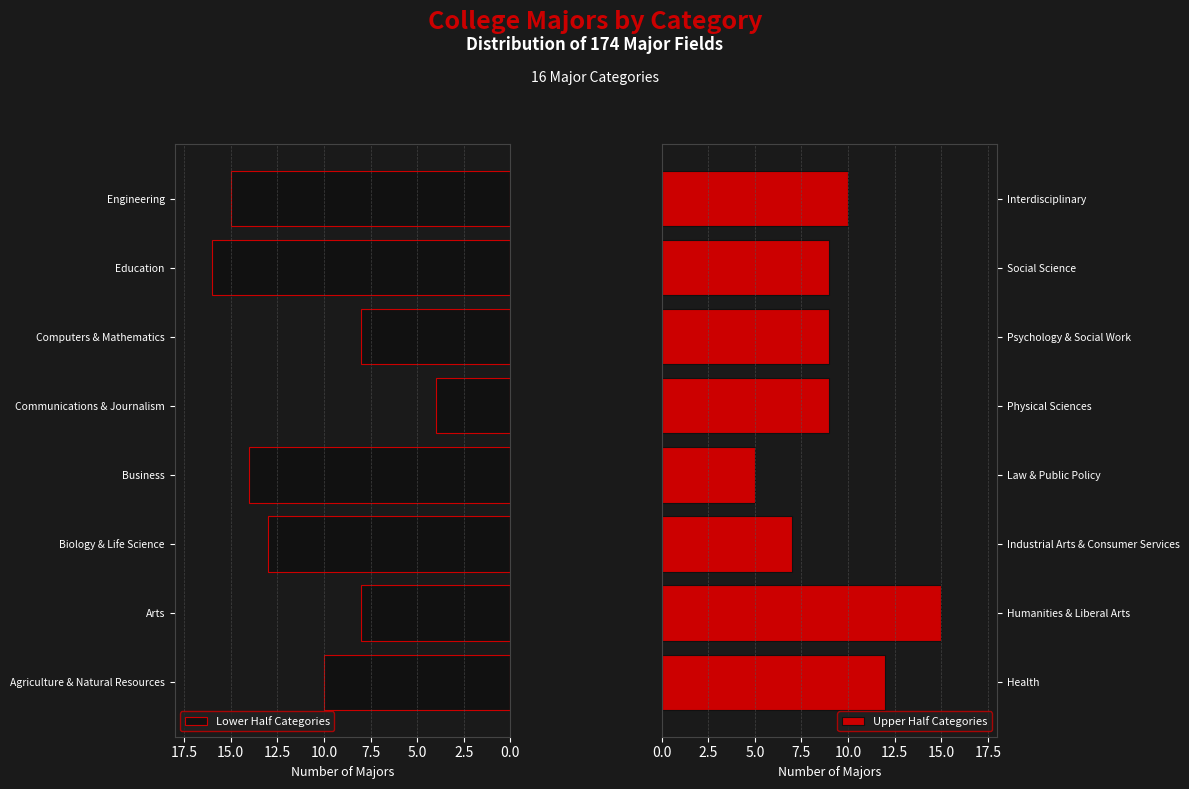

At how many categories does at least one series exceed 14?

3